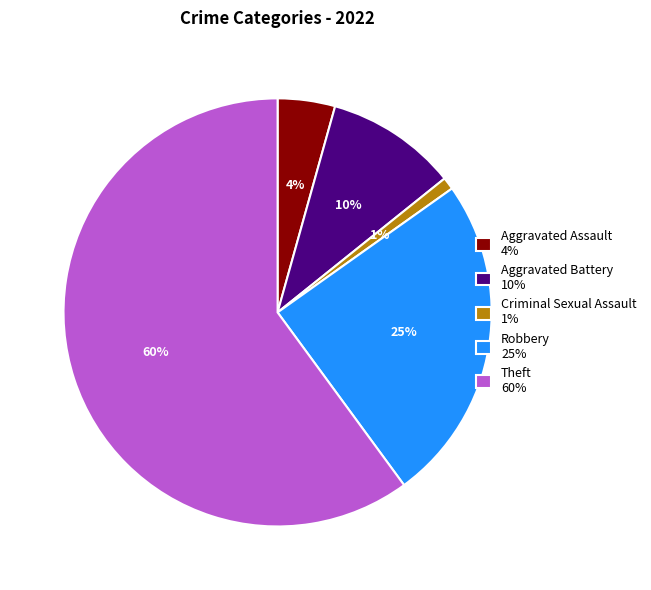

To the nearest percent, what portion does Aggravated Battery 10% represent?

10%